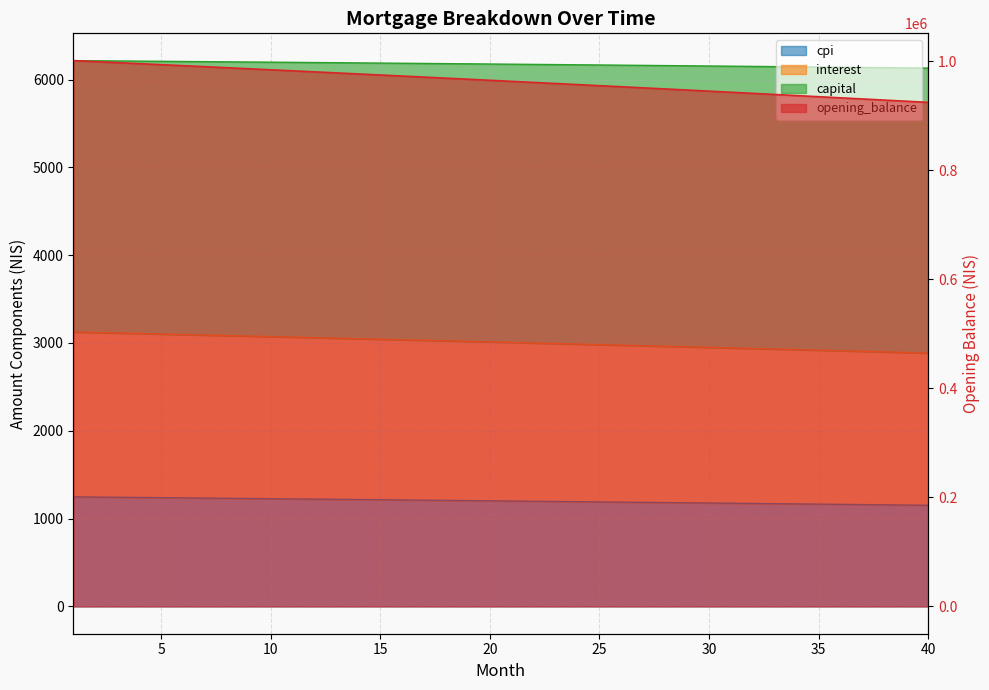

At how many categories does at least one series exceed 225361?

40